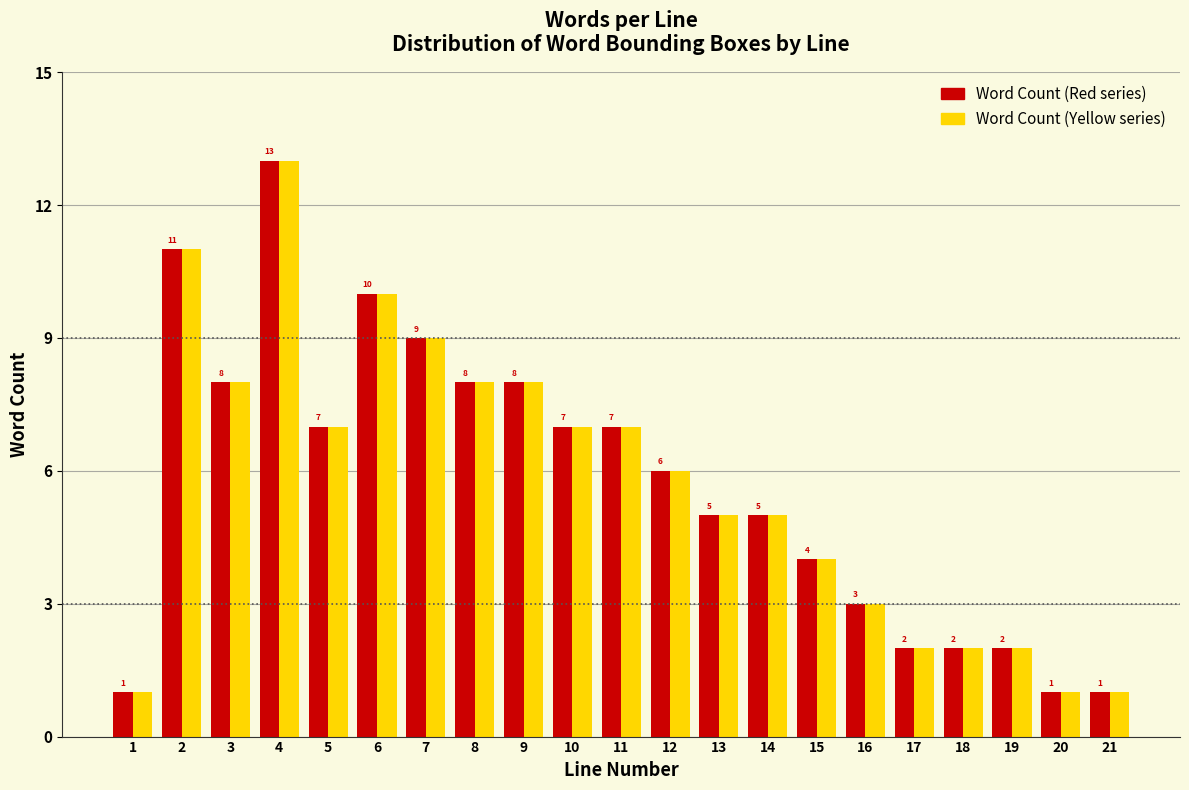

What is the total value across all series at 17?

4